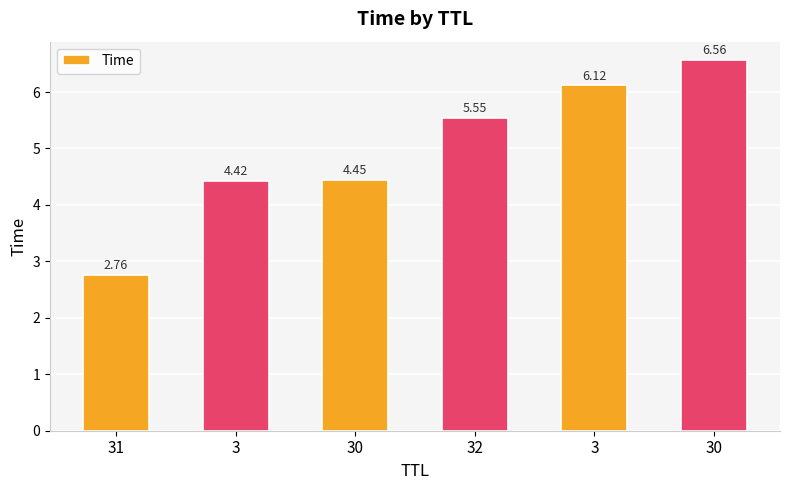

Approximately how many times larger is the value at 30 compared to 3?

1.0